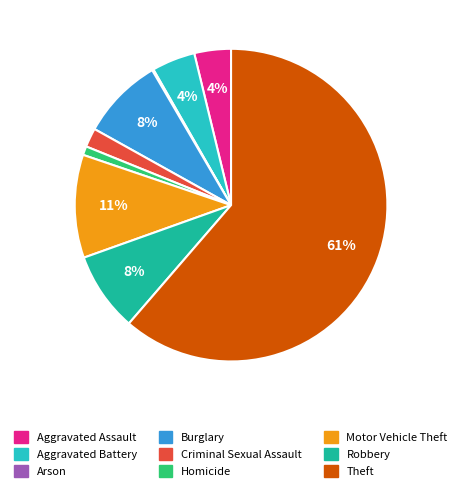

Which category accounts for the majority?

Theft